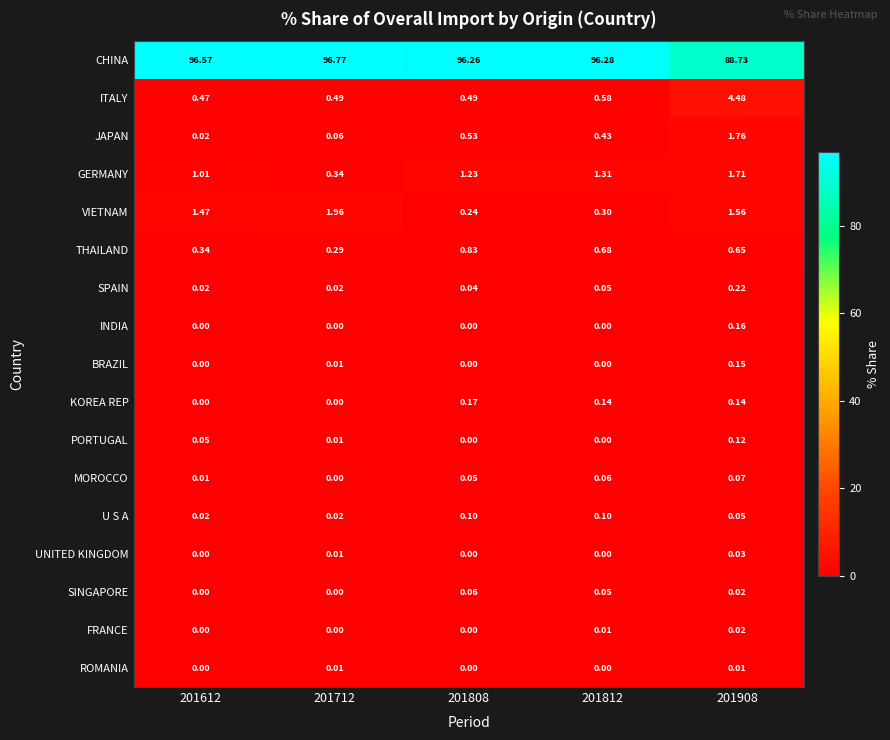

Which series has the widest spread of values?

CHINA